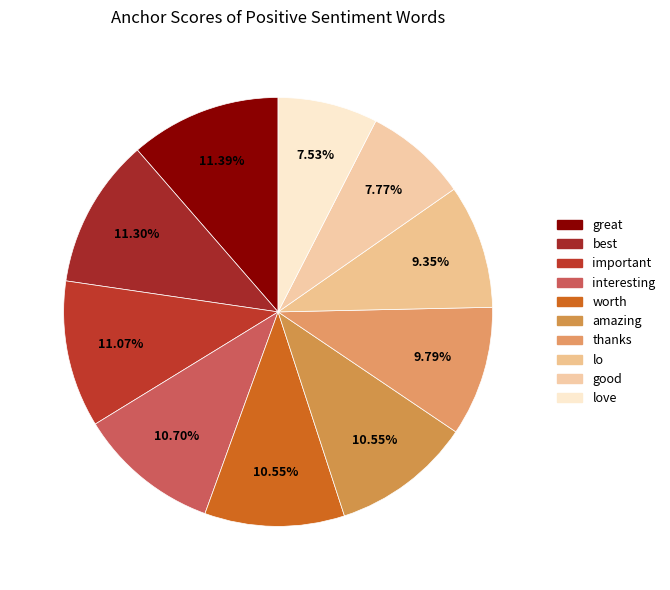

Is best the majority of the pie?

No